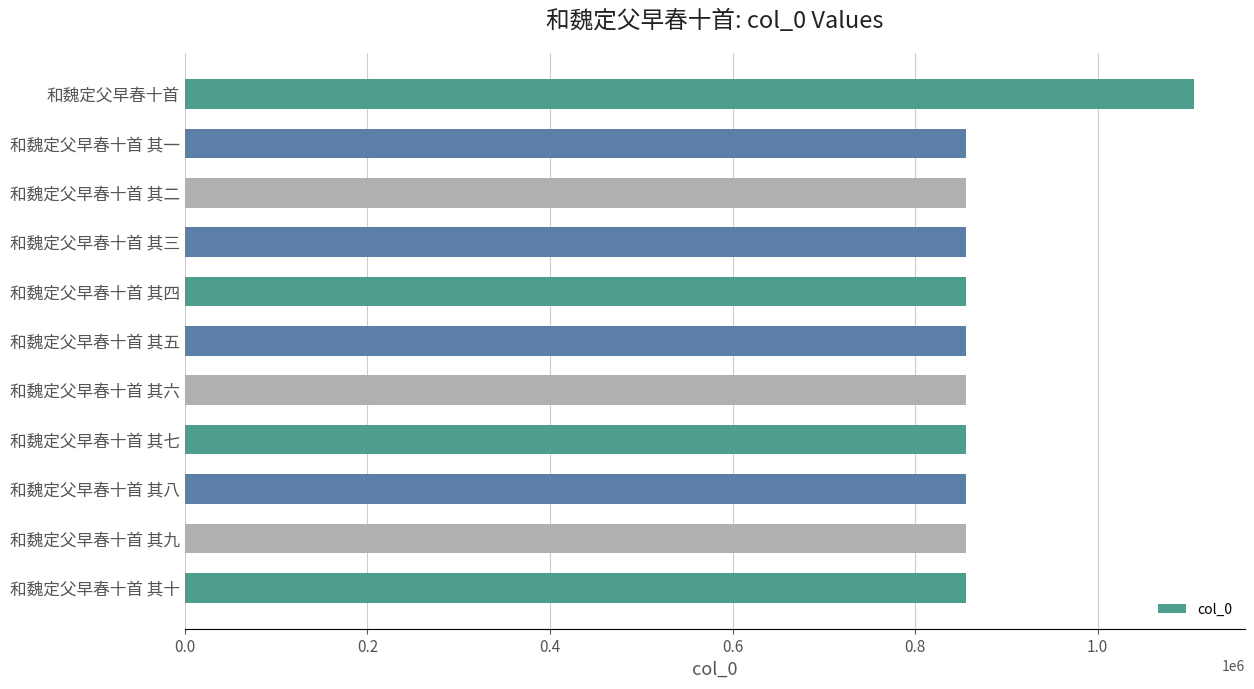

What is the difference between the maximum and second lowest values?

250100